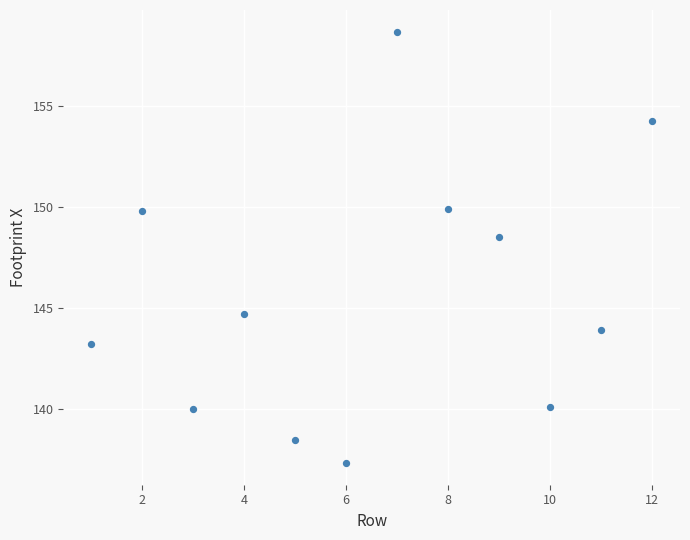

What Y value in the scatter plot is closest to 147?

148.5